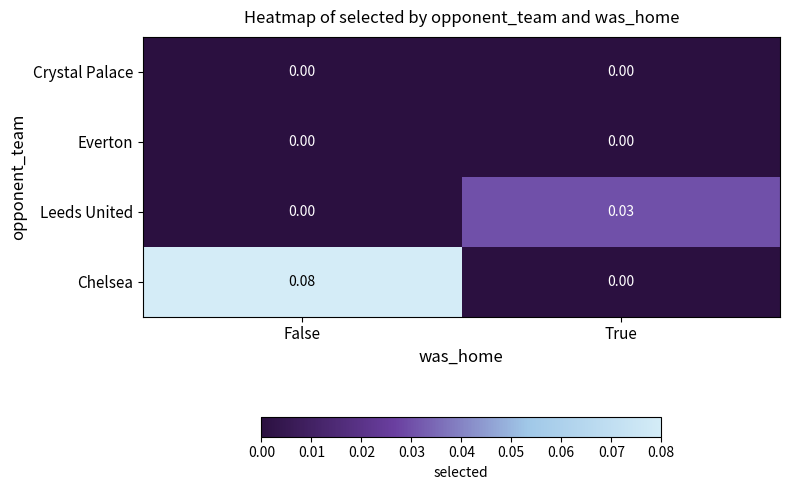

List the labels in order of Chelsea value, largest first.

False, True